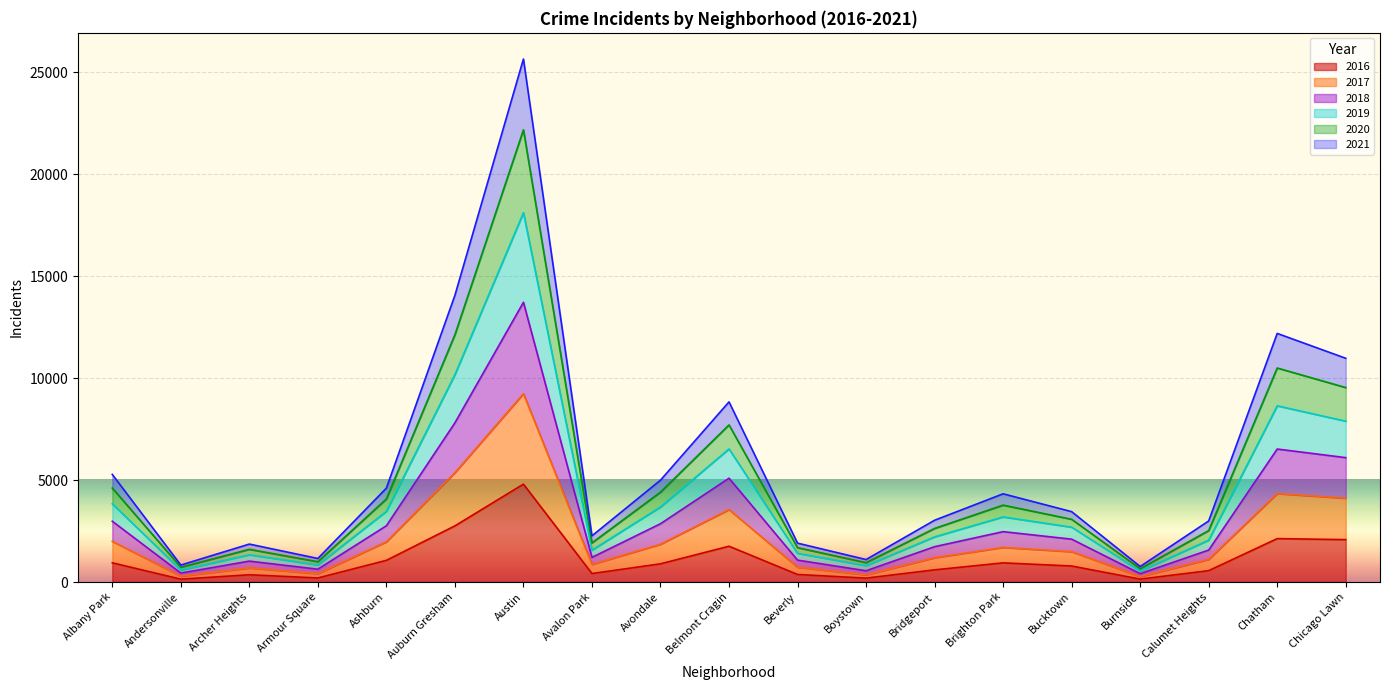

At which category is the sum across all series the highest?

Austin